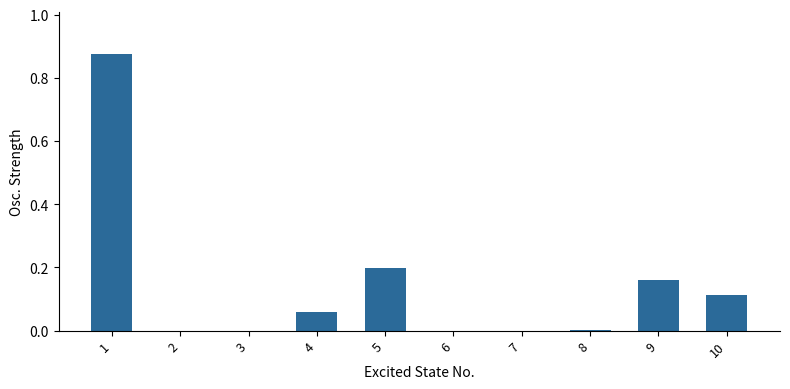

What is the sum of all values?

1.4